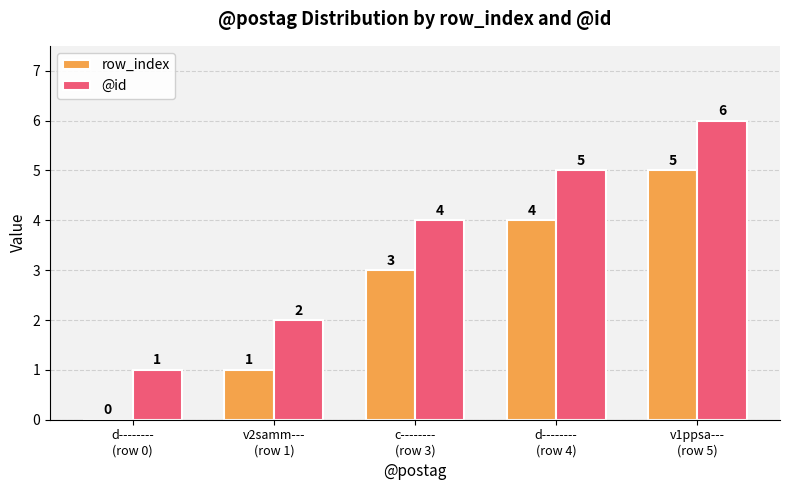

Count the number of categories in the chart.

5